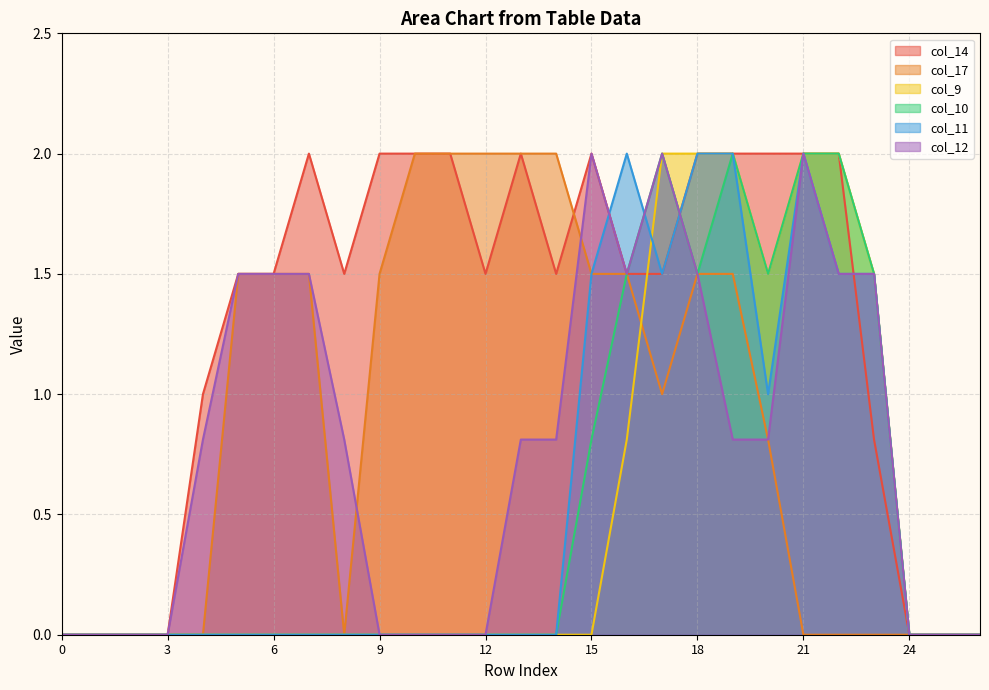

In col_17, how many points are lower than both neighbors (excluding endpoints)?

2